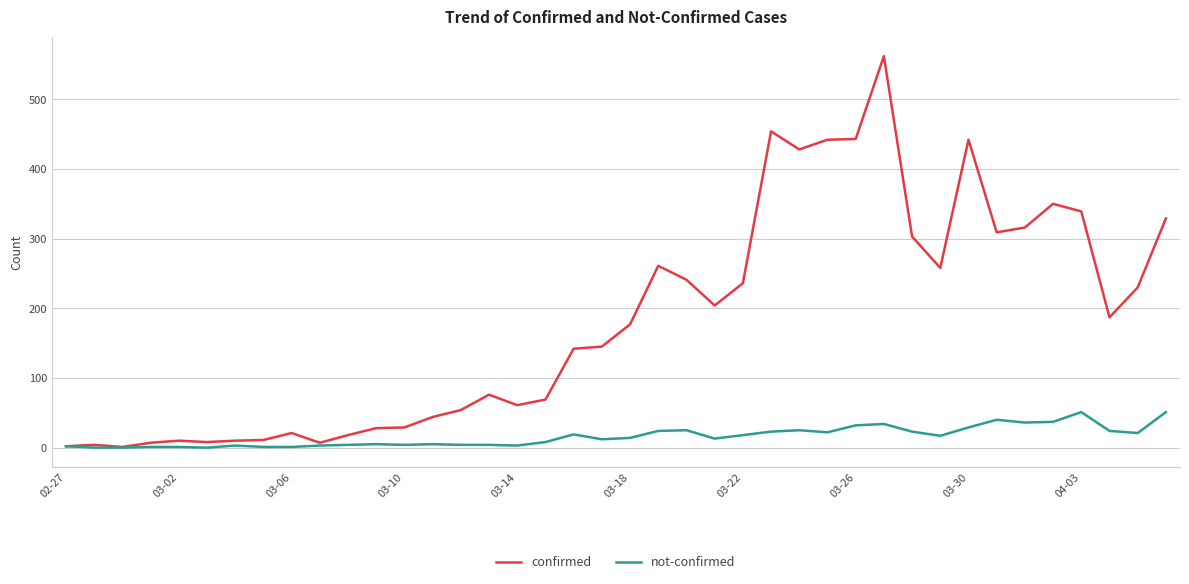

What is the greatest value displayed?

562